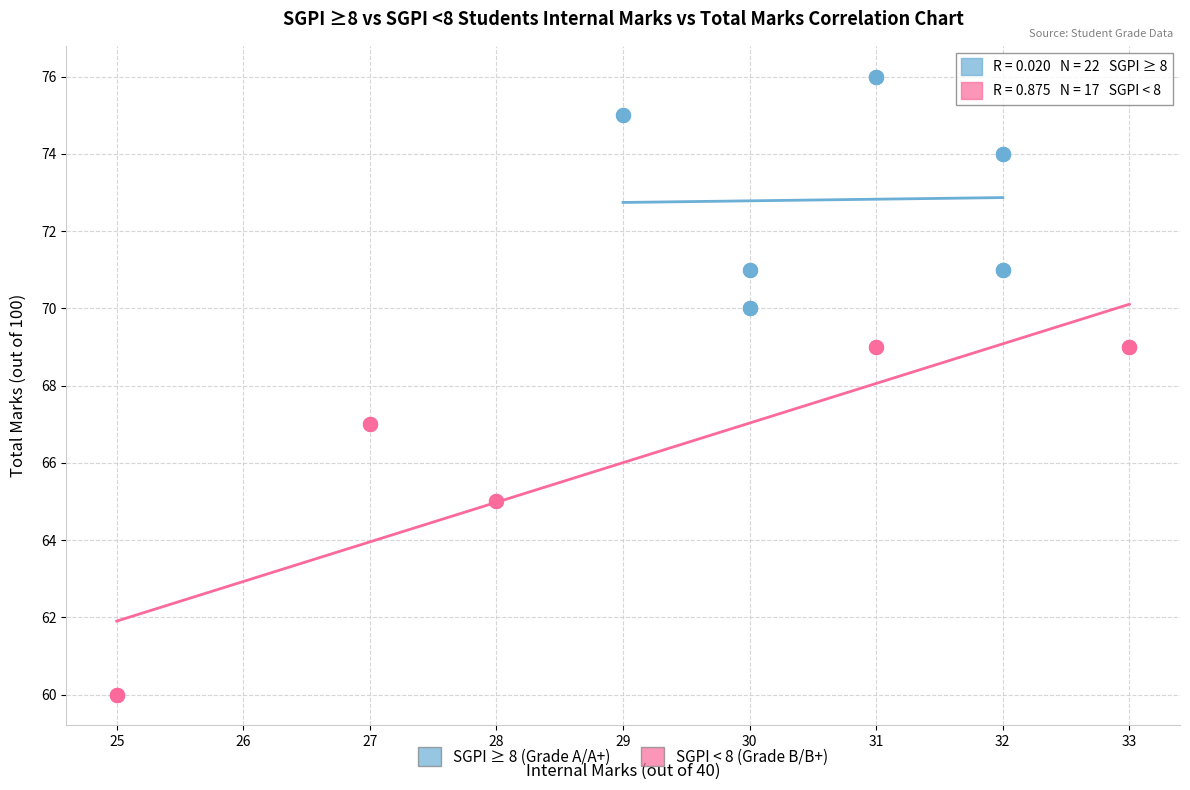

Which series reaches the maximum Y coordinate?

SGPI ≥ 8 (Grade A/A+)